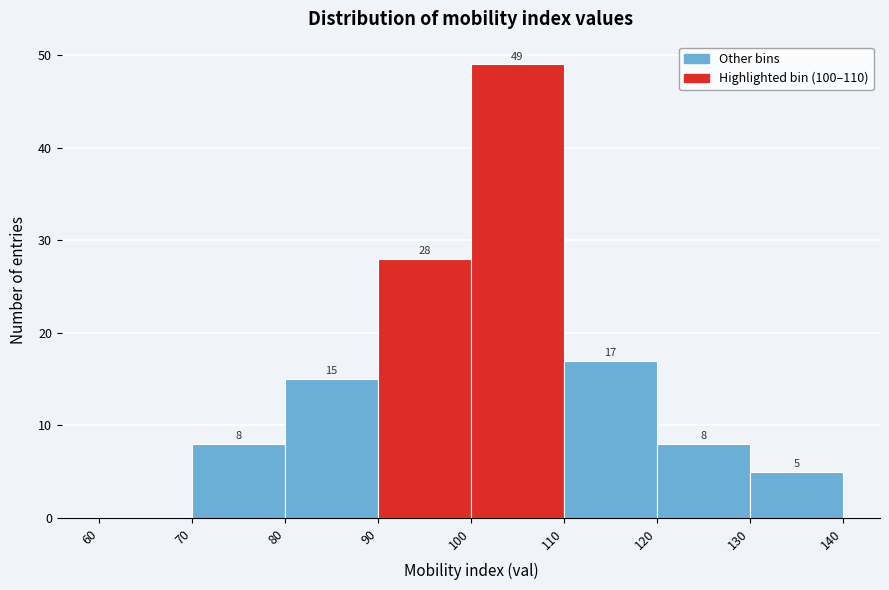

Over which range of the x-axis is the bar tallest?

100 to 110